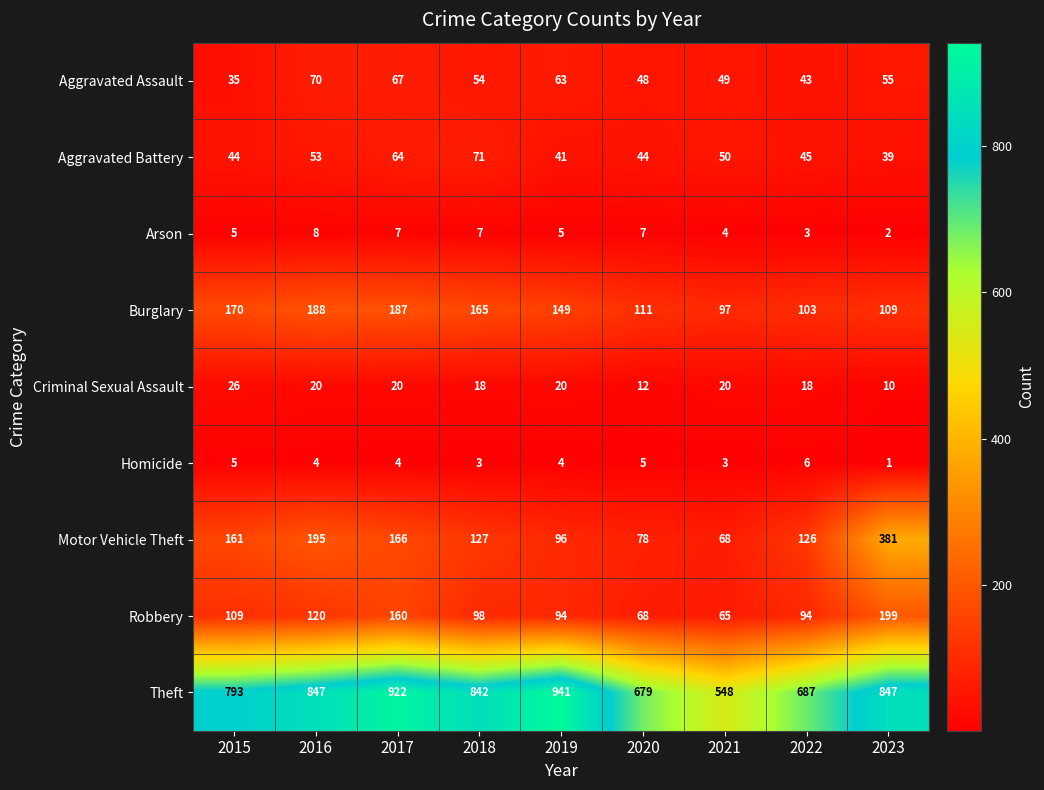

What is the difference between the highest and lowest values at 2017?

918